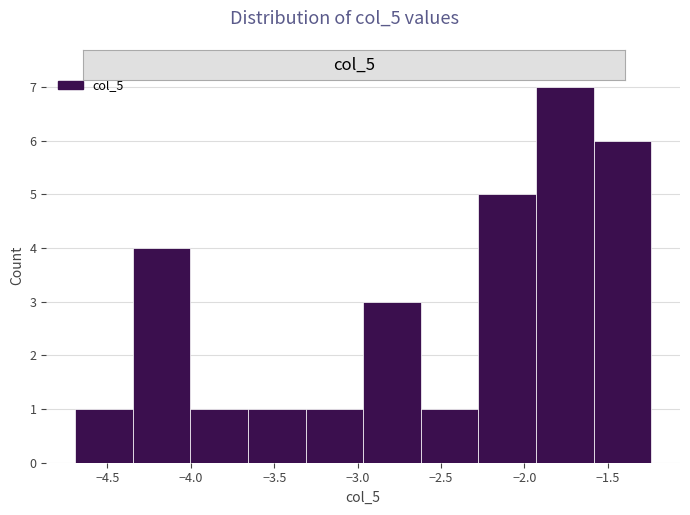

Reading left to right, transcribe this chart: for each bar, give the range it covers on the x-axis and its height. Neither the bar edges nor the heights are printed on the chart, so give them approximately, as read against the axes.

-4.70 to -4.35: 1
-4.35 to -4.00: 4
-4.00 to -3.65: 1
-3.65 to -3.30: 1
-3.30 to -2.95: 1
-2.95 to -2.60: 3
-2.60 to -2.30: 1
-2.30 to -1.95: 5
-1.95 to -1.60: 7
-1.60 to -1.25: 6